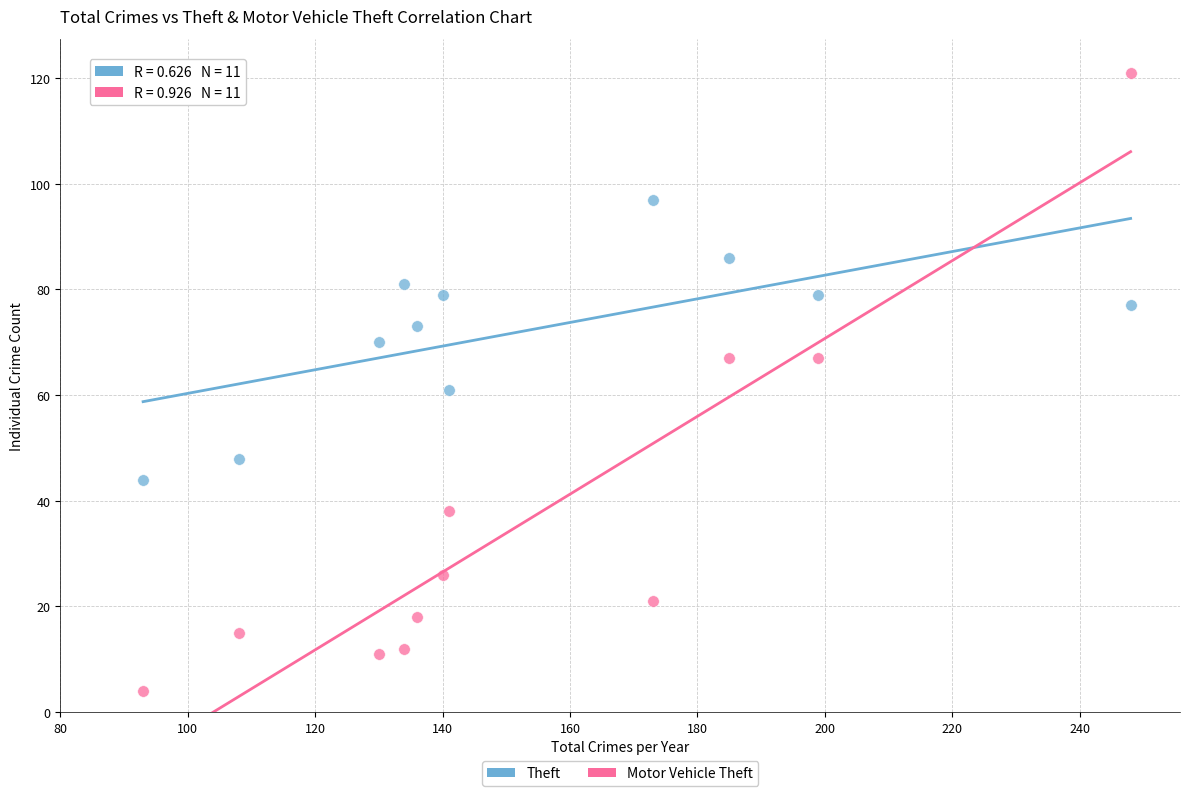

Which series reaches the minimum Y coordinate?

Motor Vehicle Theft